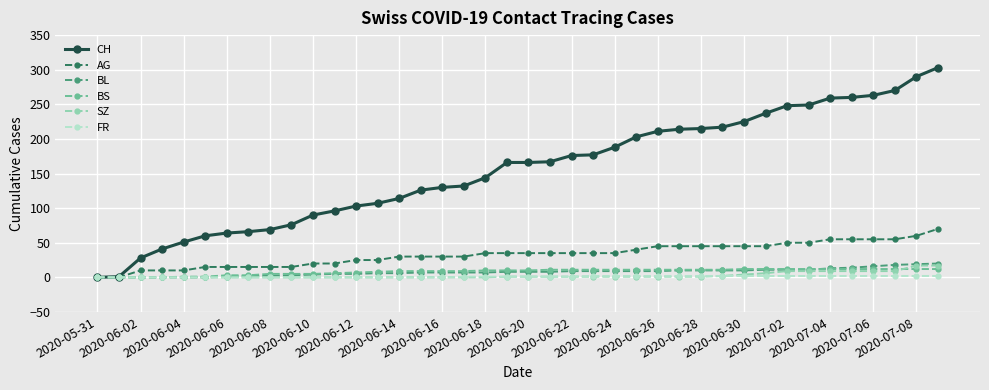

Which series has the largest total across all categories?

CH